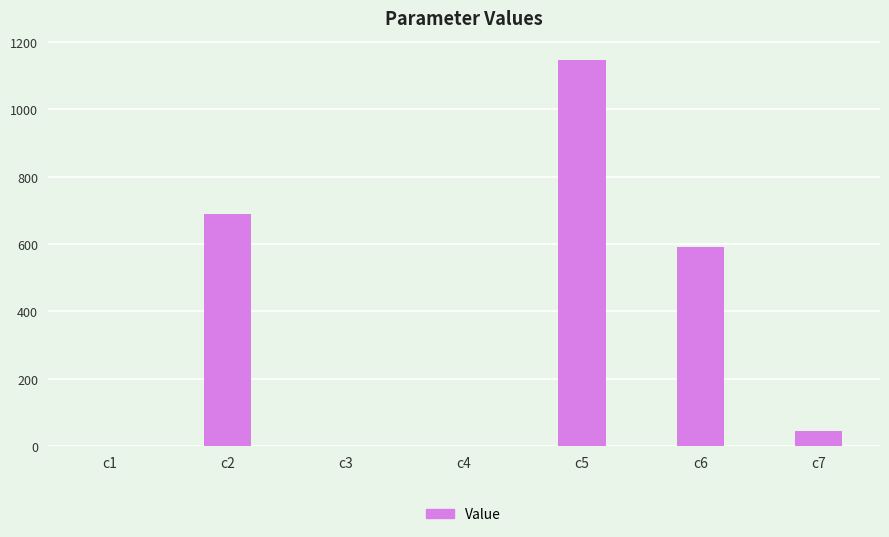

What is the sum of the values at c2 and c6?

1279.8